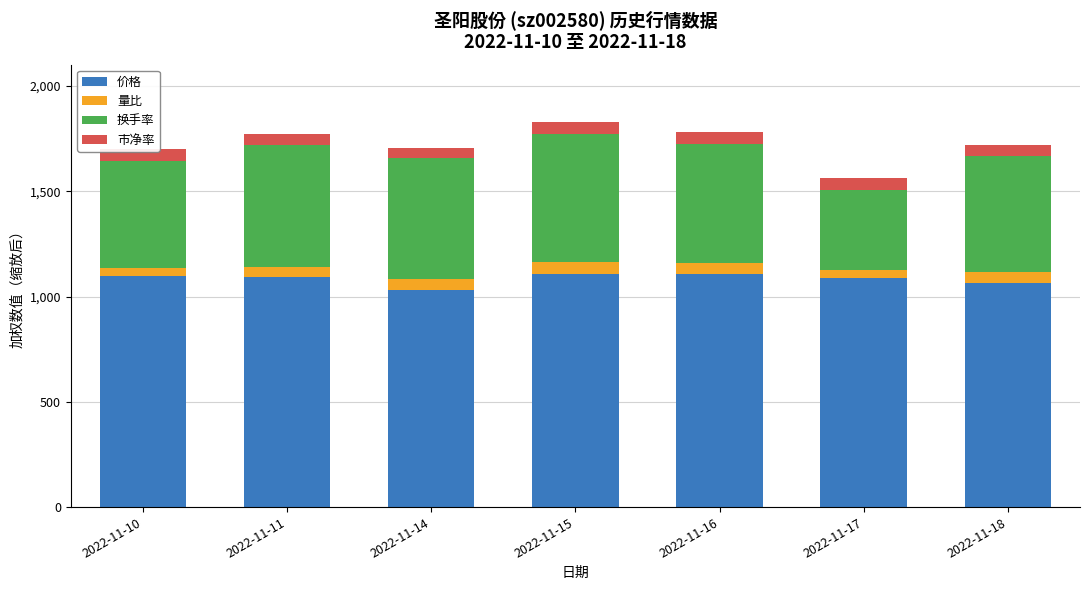

What is the sum of all 价格 values?

7587.0